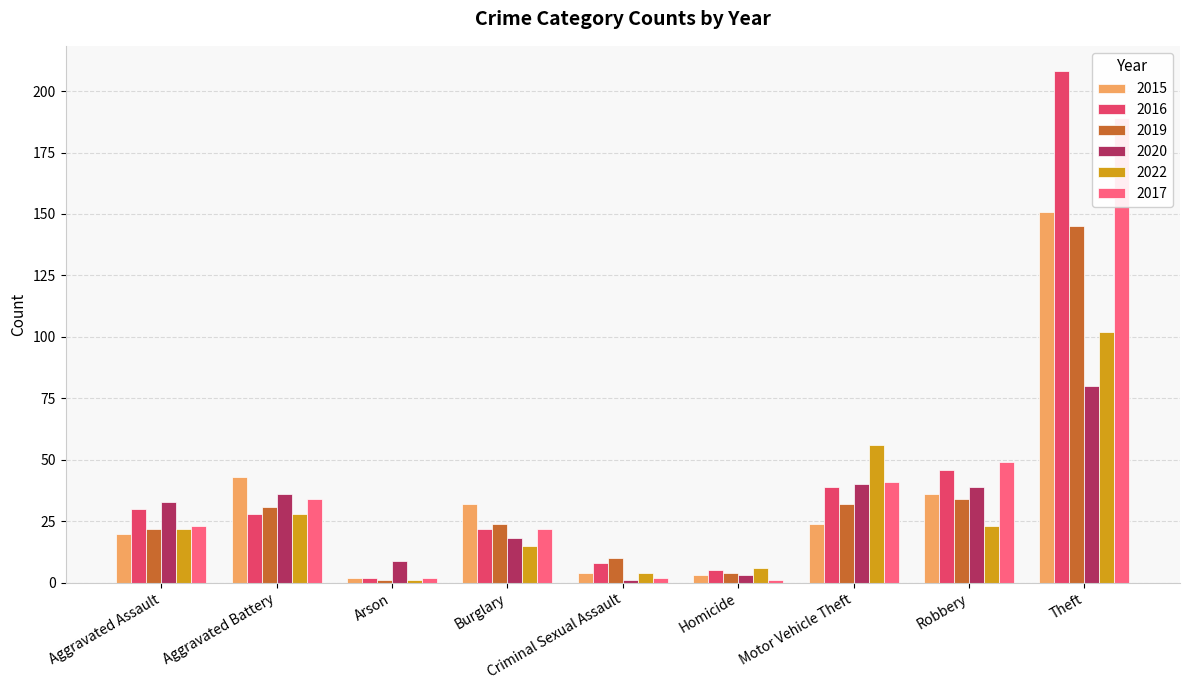

Where is 2020 nearest to the value 40?

Motor Vehicle Theft